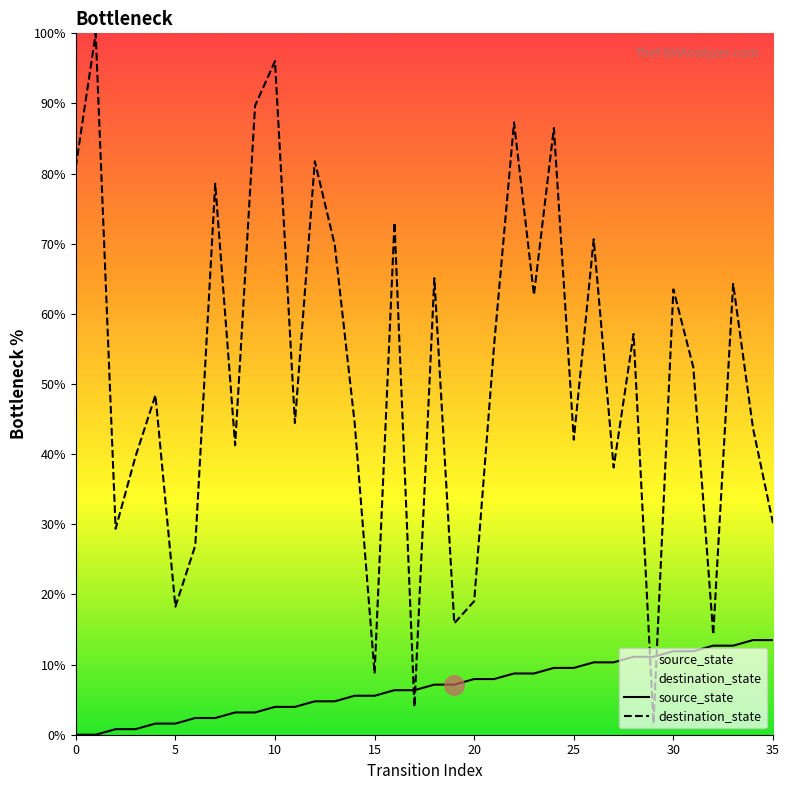

What is the sum of the source_state values at 5 and 20?

9.5